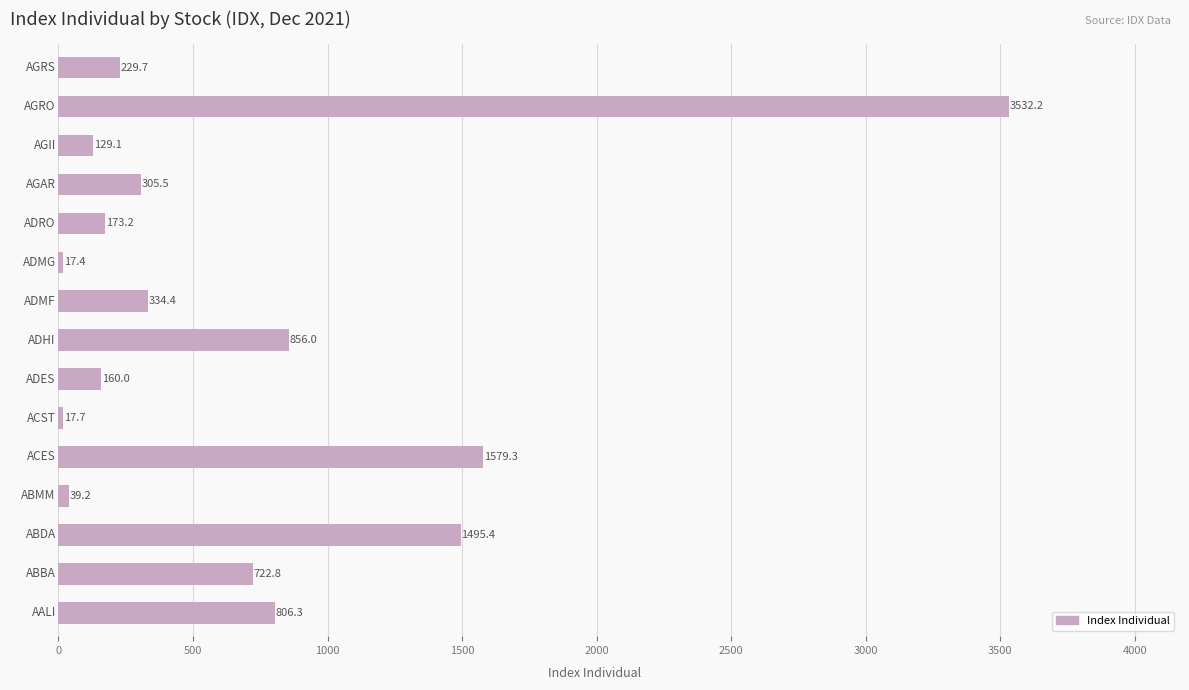

What is the average value?

693.2